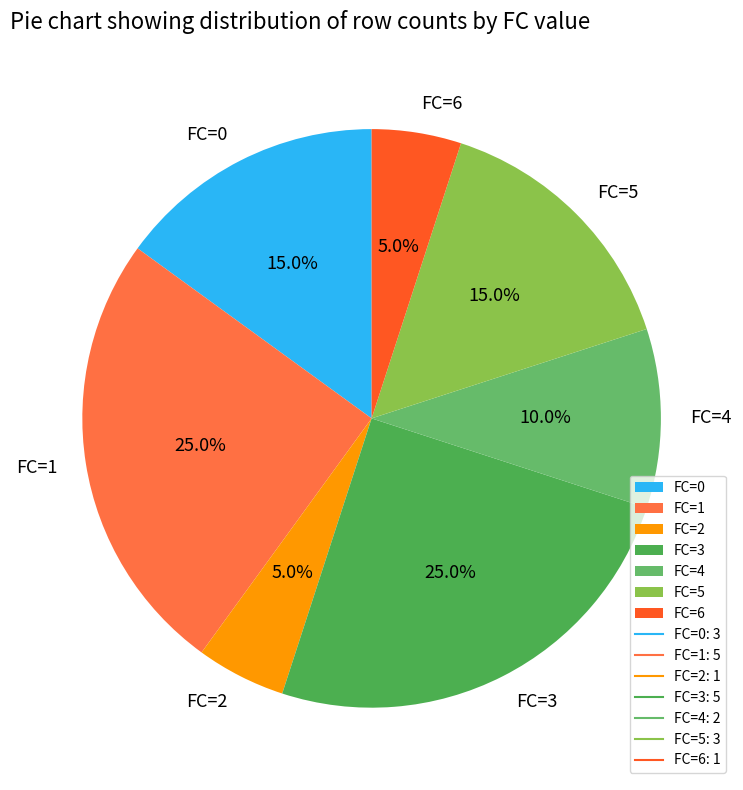

Count the number of slices in the pie.

7